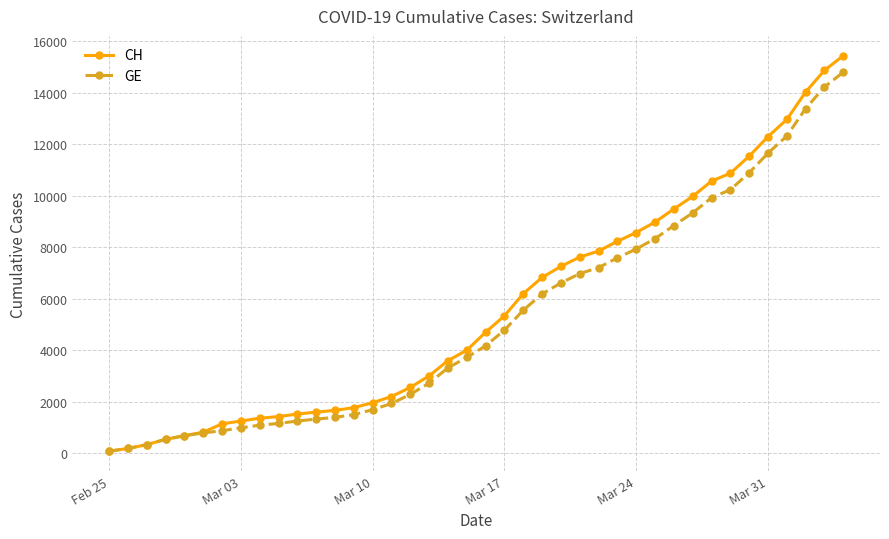

What is the highest value of the GE series?

14791